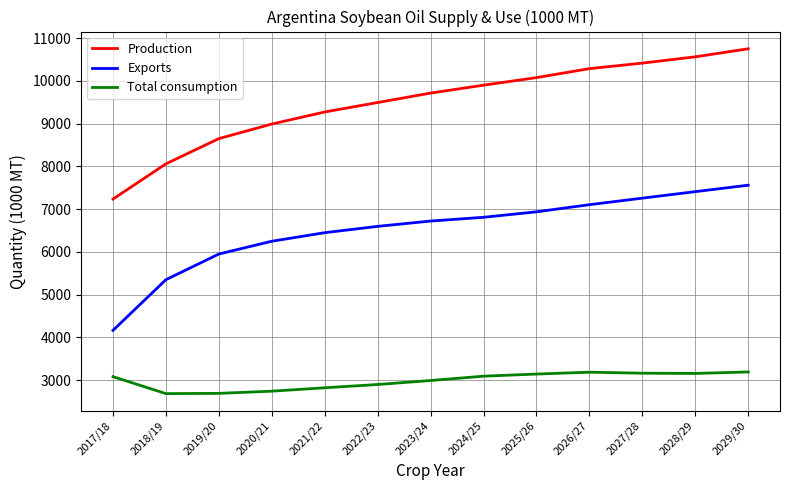

The value of Total consumption at 2019/20 is 872.2. True or false?

False